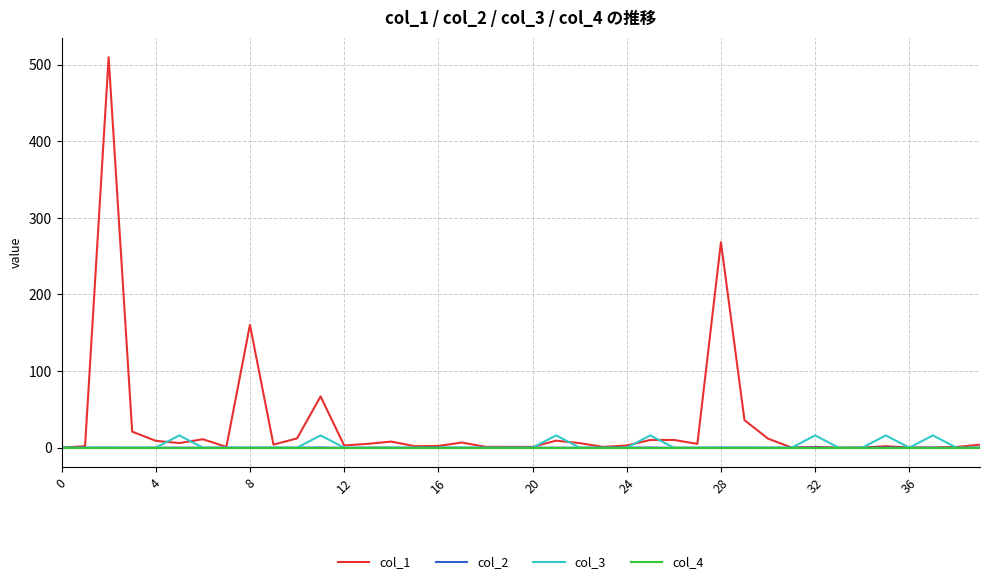

Which series has the largest range (max minus min)?

col_1